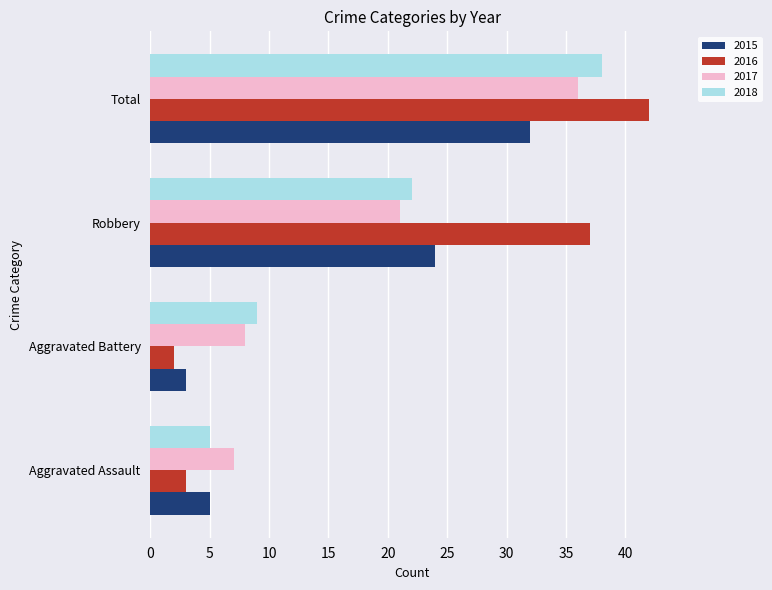

How many data points in 2016 are less than 37?

2